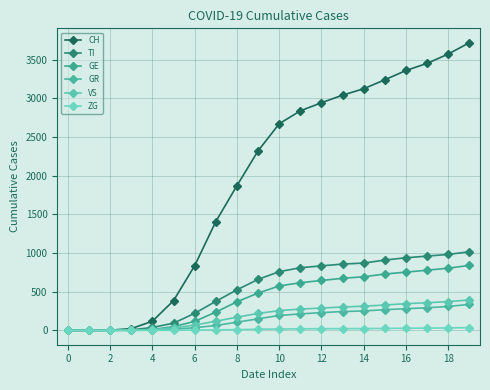

What are all the series names shown in the legend?

CH, TI, GE, GR, VS, ZG